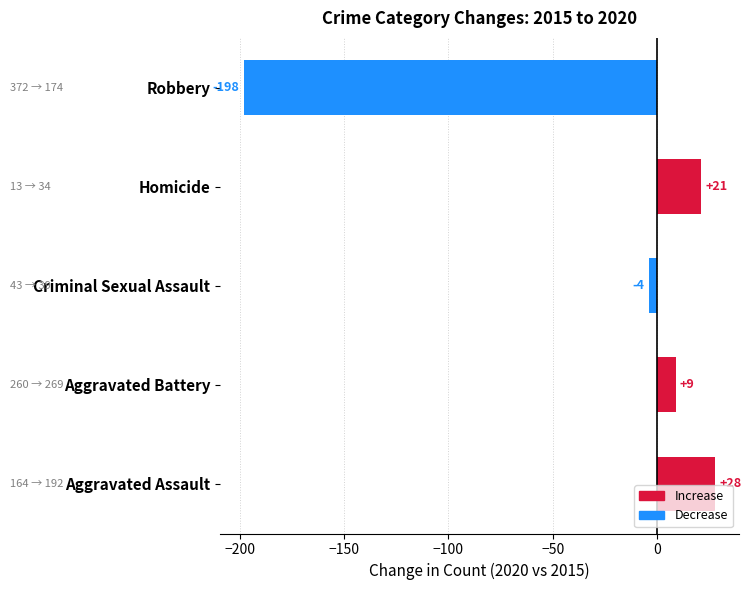

What is the difference between the second highest and second lowest values?

25